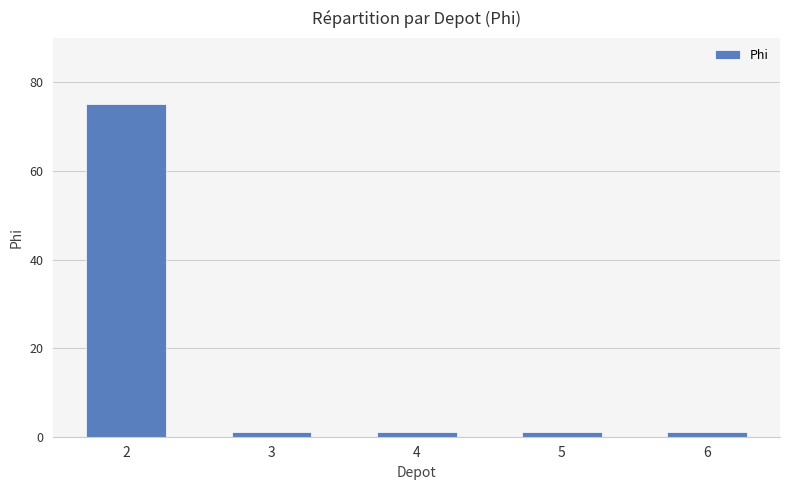

Approximately how many times larger is the value at 6 compared to 5?

1.0